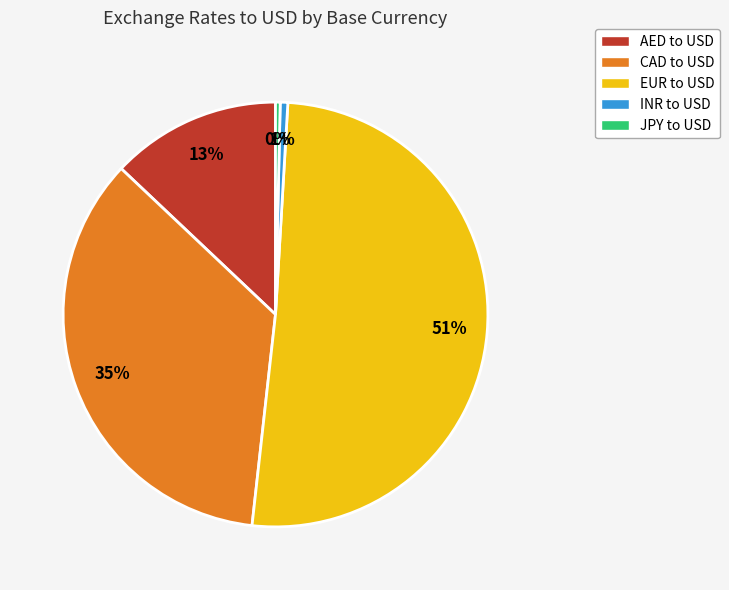

Do CAD to USD and INR to USD together represent more than half of the pie?

No